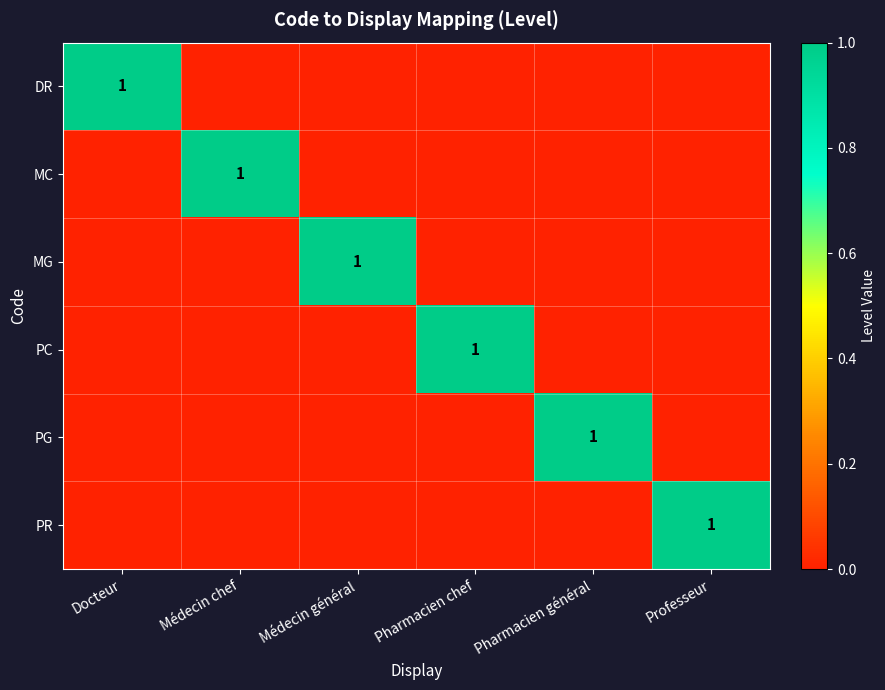

The PC series shows 2 at Pharmacien chef. True or false?

False